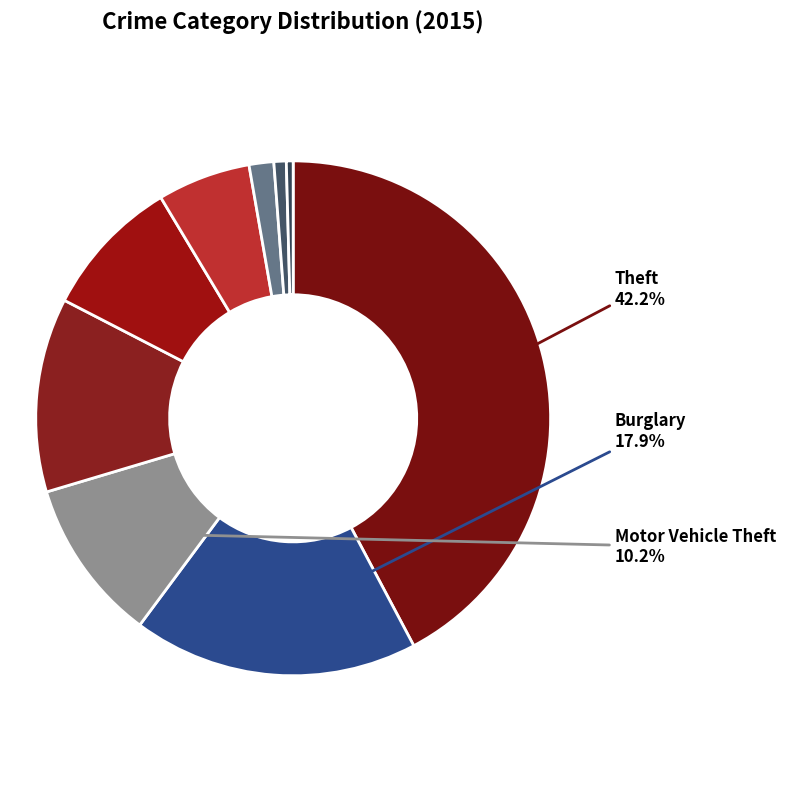

Which slice is the smallest?

Homicide